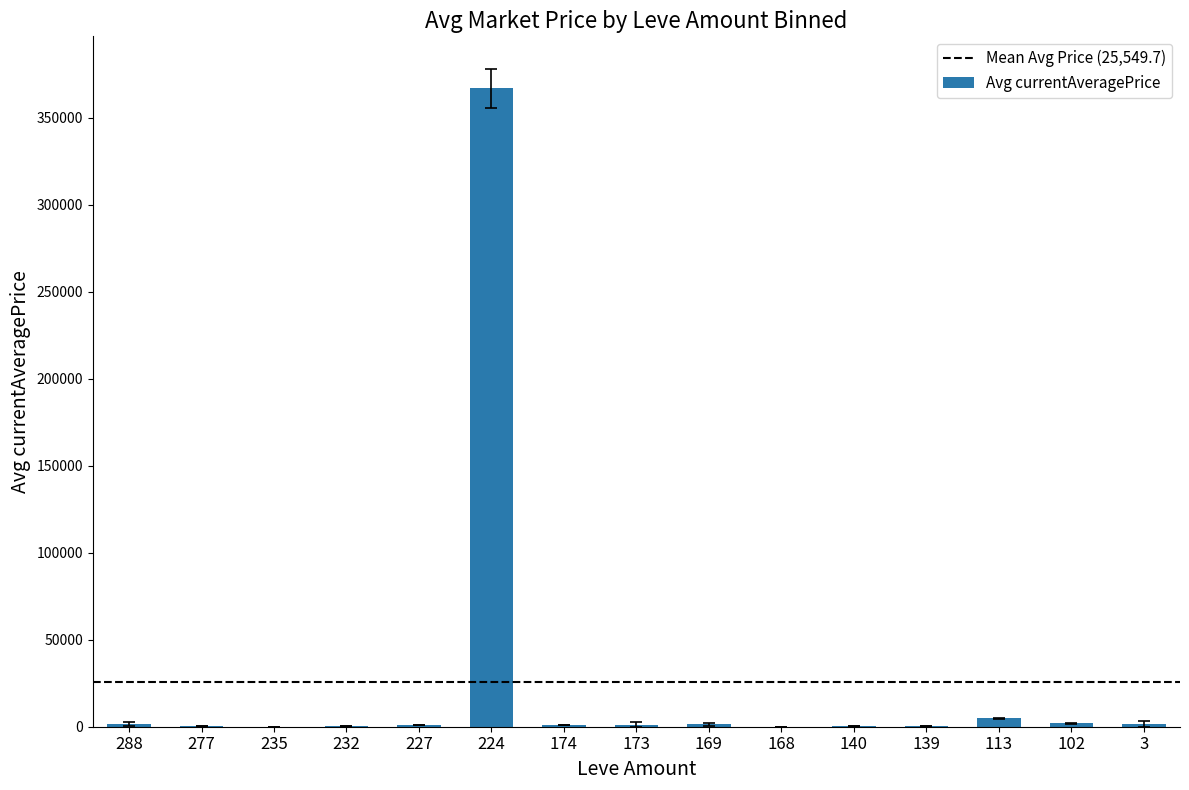

What is the maximum value shown in the chart?

366734.0